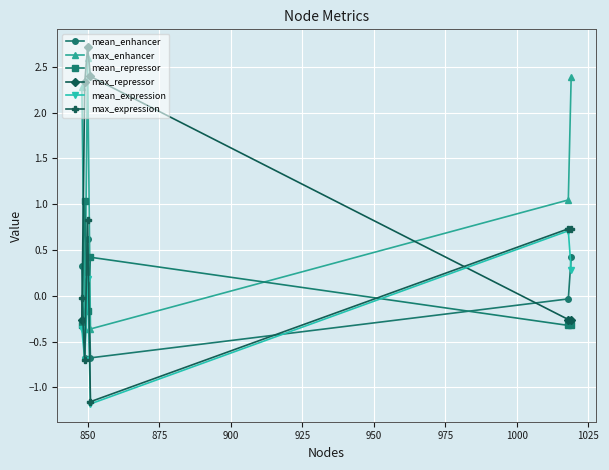

What is the value of the mean_expression point at the 3rd from the left?

0.2